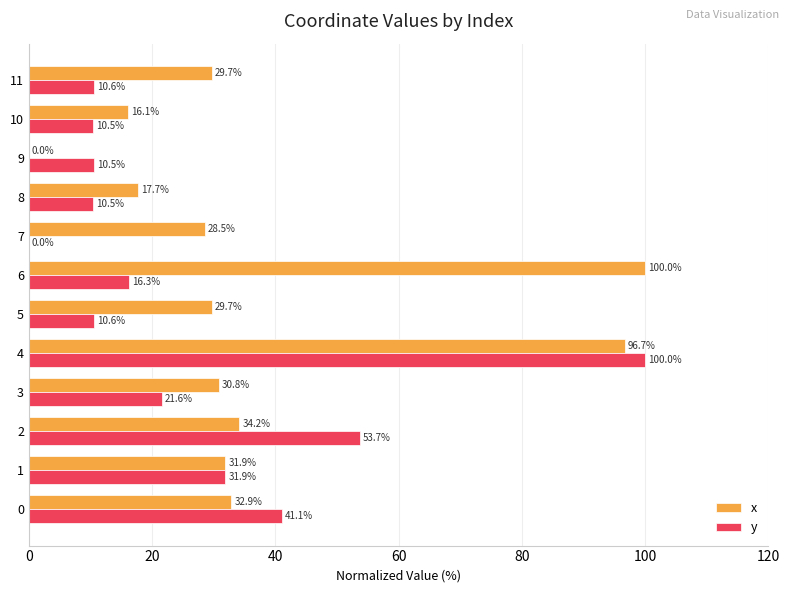

What is the total value across all series at 8?

28.2